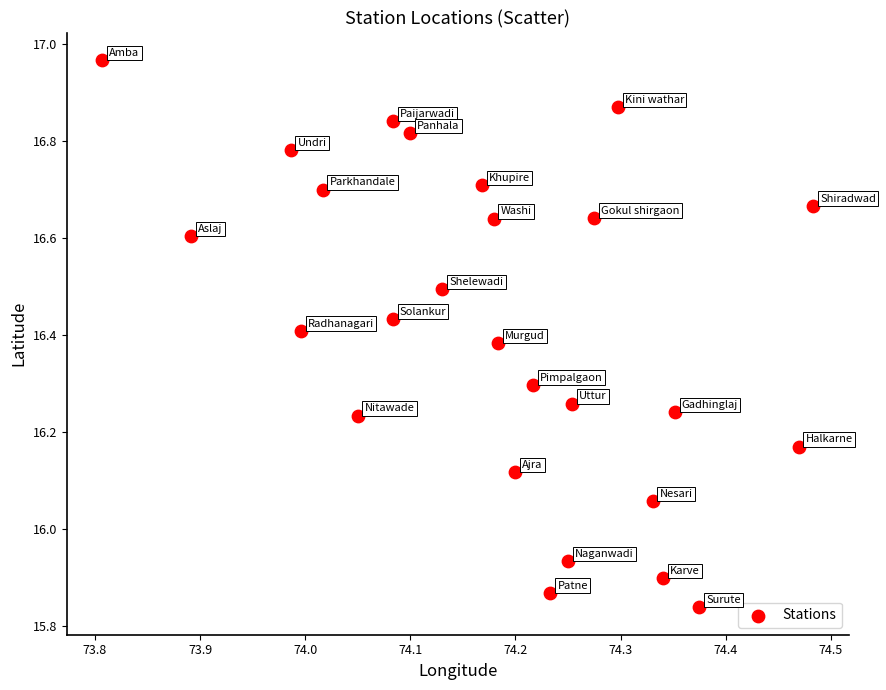

What is the range of Y values (max minus min)?

1.1